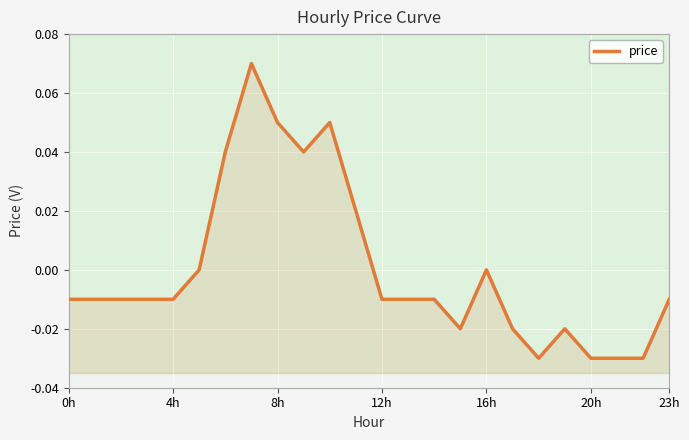

Reading left to right, extract all data points from this chart.

-0.0	-0.0	-0.0	-0.0	-0.0	0.0	0.0	0.1	0.1	0.0	0.1	0.0	-0.0	-0.0	-0.0	-0.0	0.0	-0.0	-0.0	-0.0	-0.0	-0.0	-0.0	-0.0